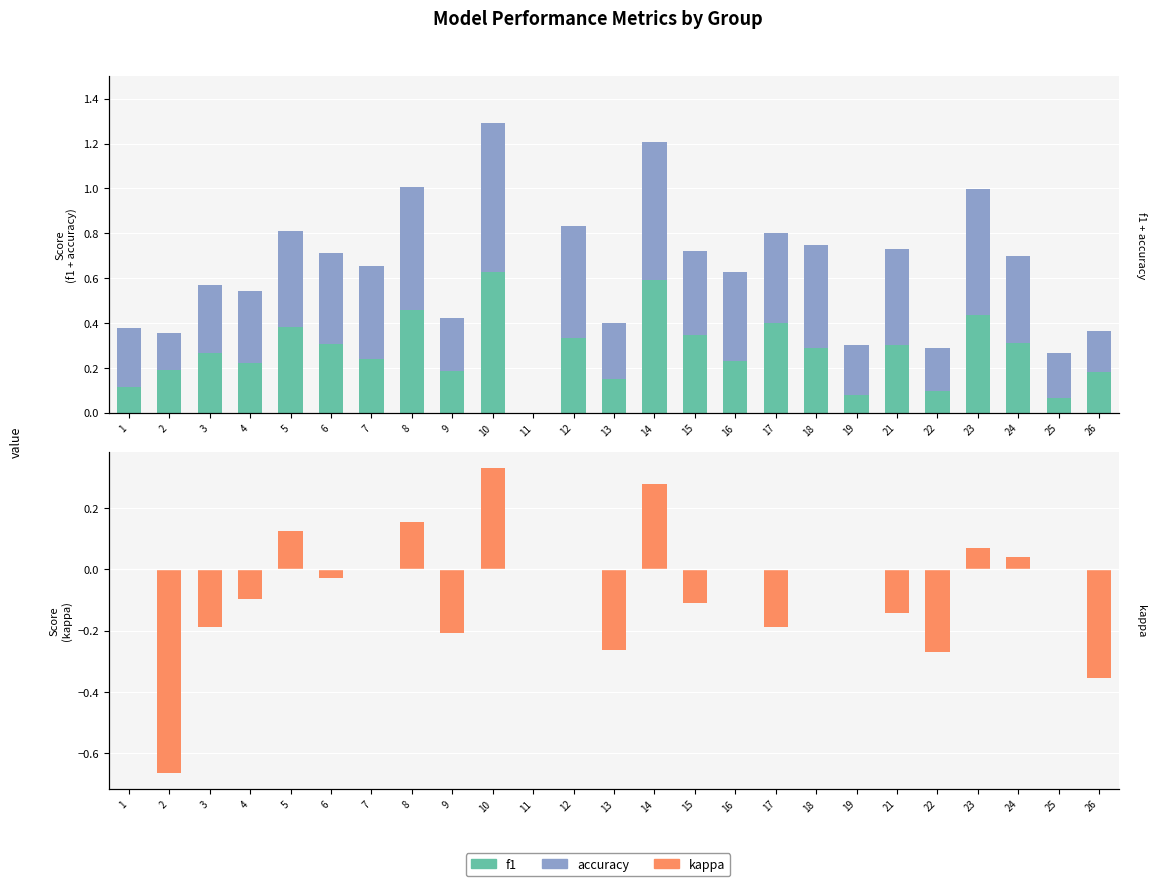

How many bars are there in each group?

3